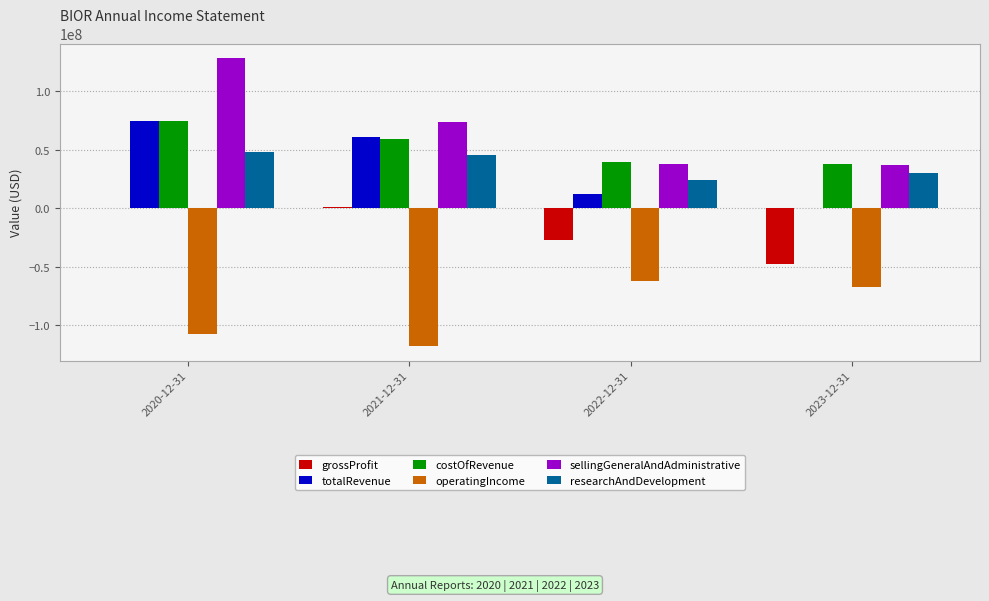

Where is costOfRevenue nearest to the value 56057500?

2021-12-31